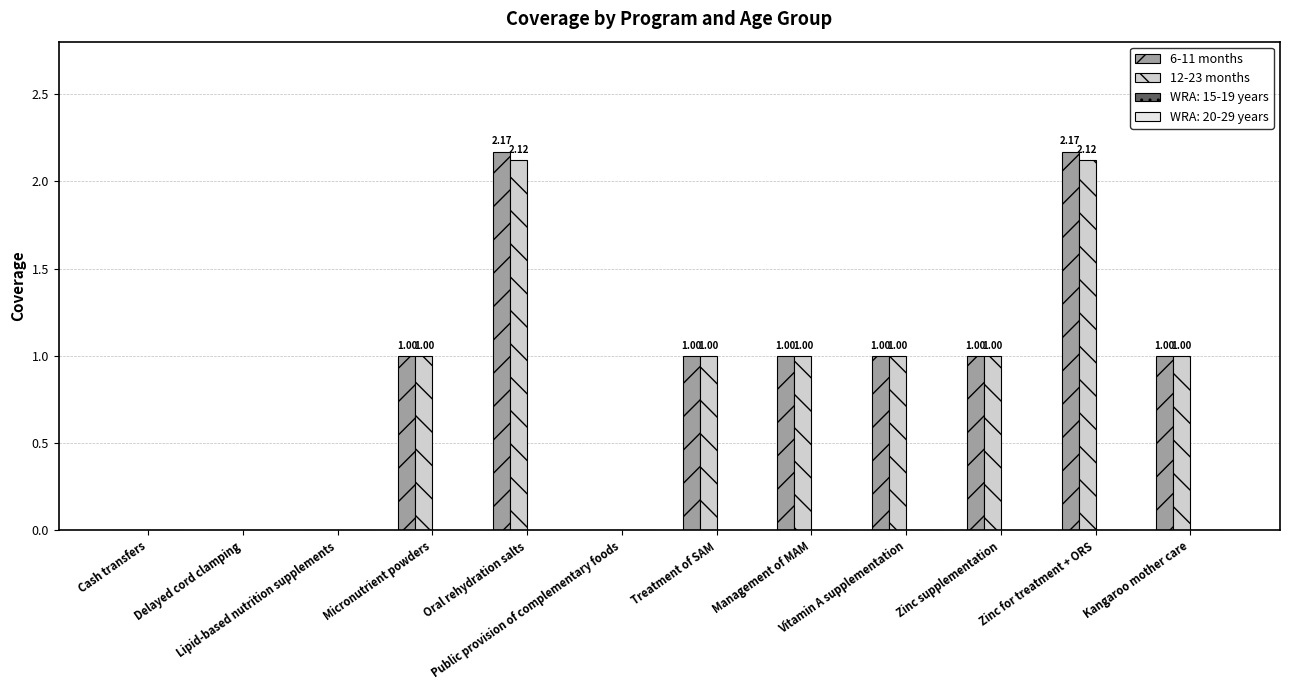

At which label is 12-23 months closest to 1?

Micronutrient powders